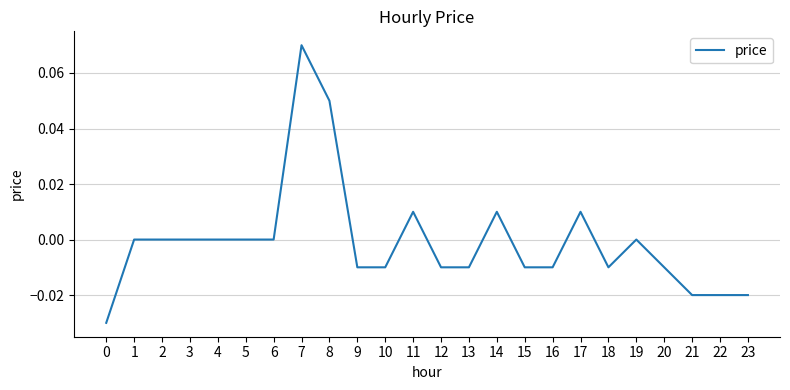

True or false: the data shows -0.0 at 13.

True